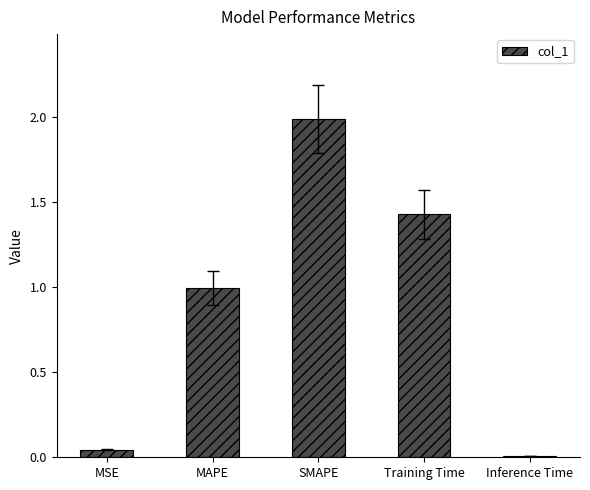

What is the change in value from MAPE to Inference Time?

-1.0